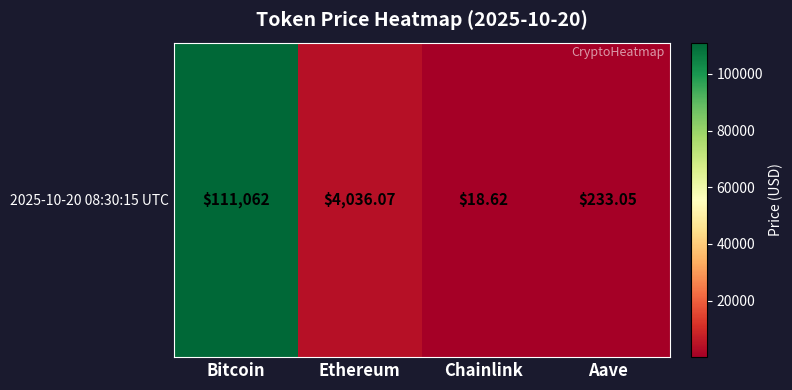

True or false: the data shows 159127.4 at Bitcoin.

False